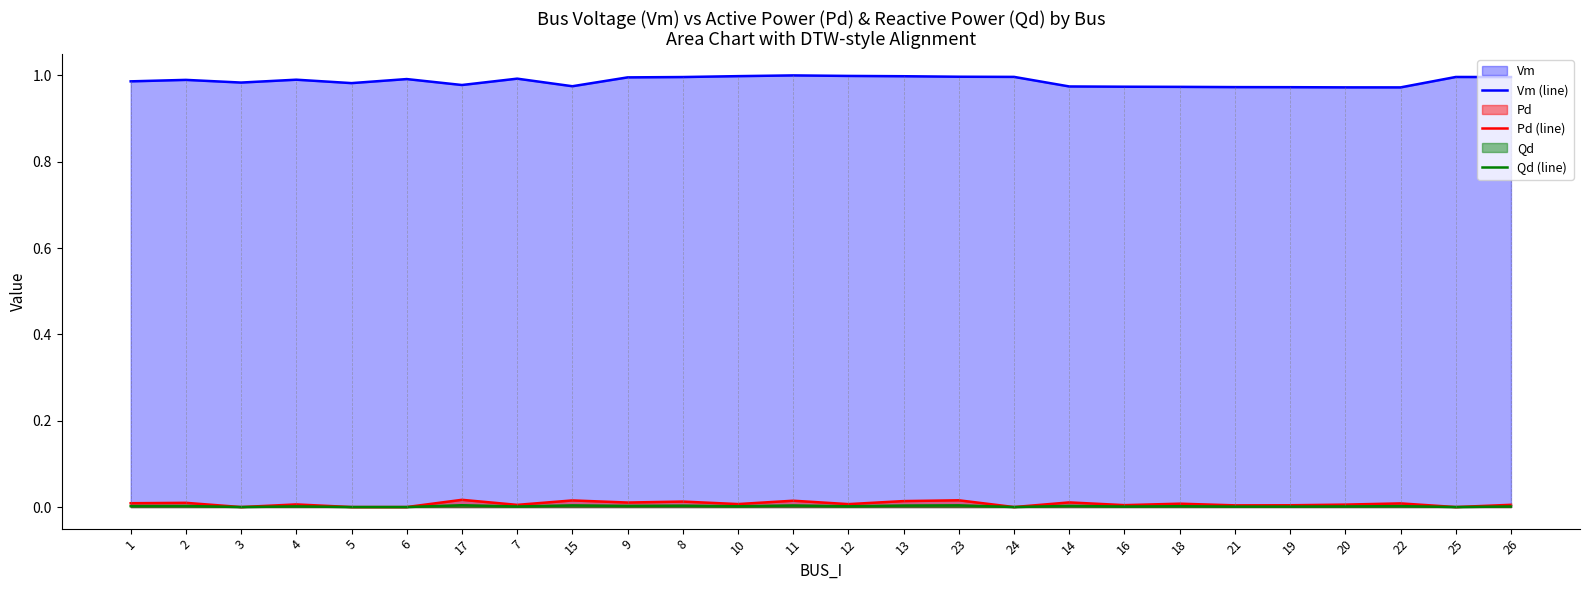

What position from the right is 25?

2